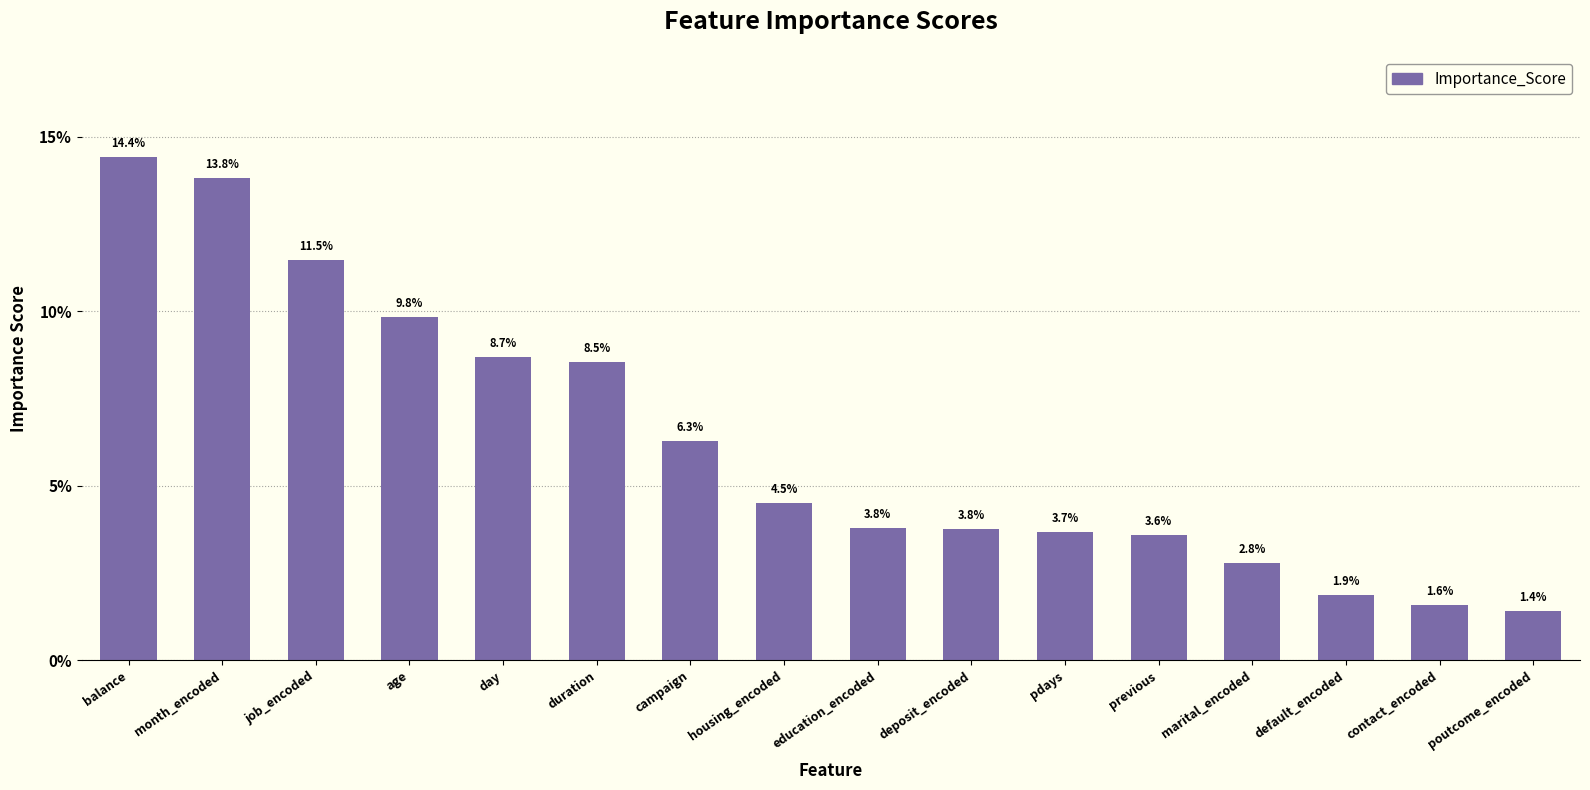

What is the maximum value shown in the chart?

0.1